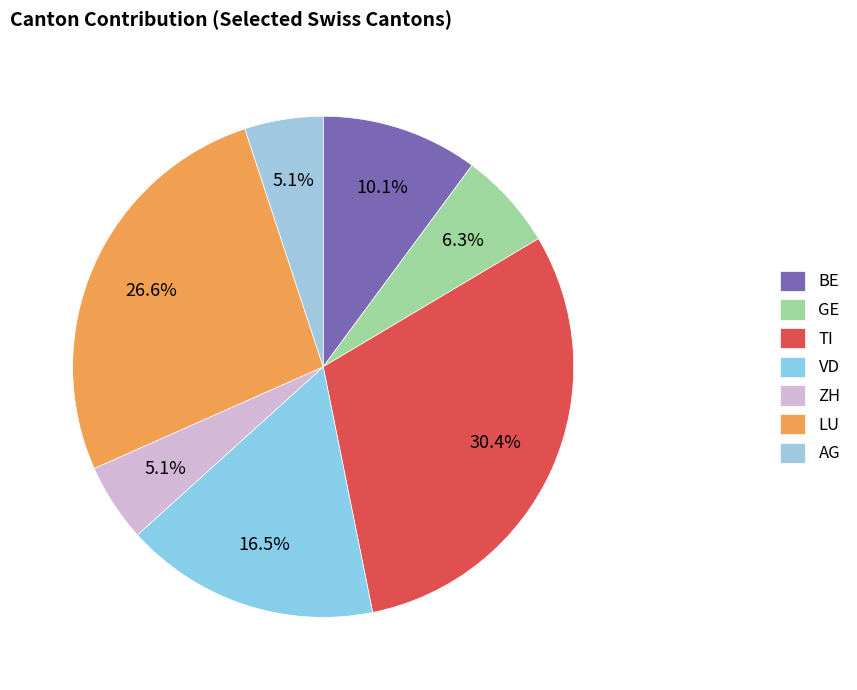

Count the number of slices in the pie.

7